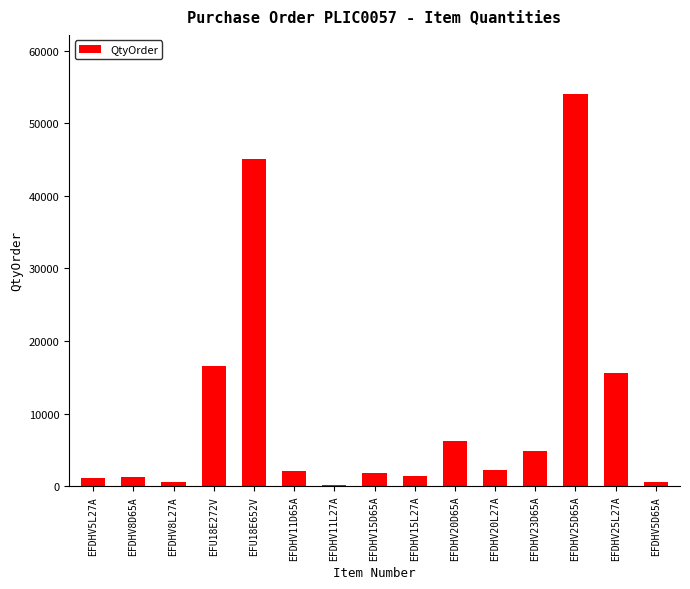

Read the value at EFDHV20D65A, to the nearest 50.

6250